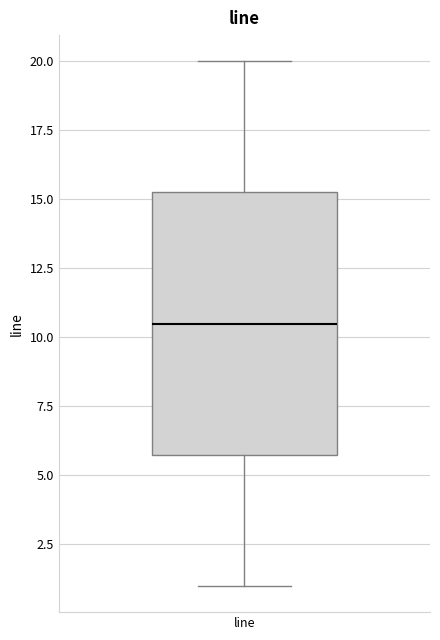

Where is the lower edge of the box for line on the y-axis? The values are not printed on the chart, so give them approximately, as read against the axis.

6.0